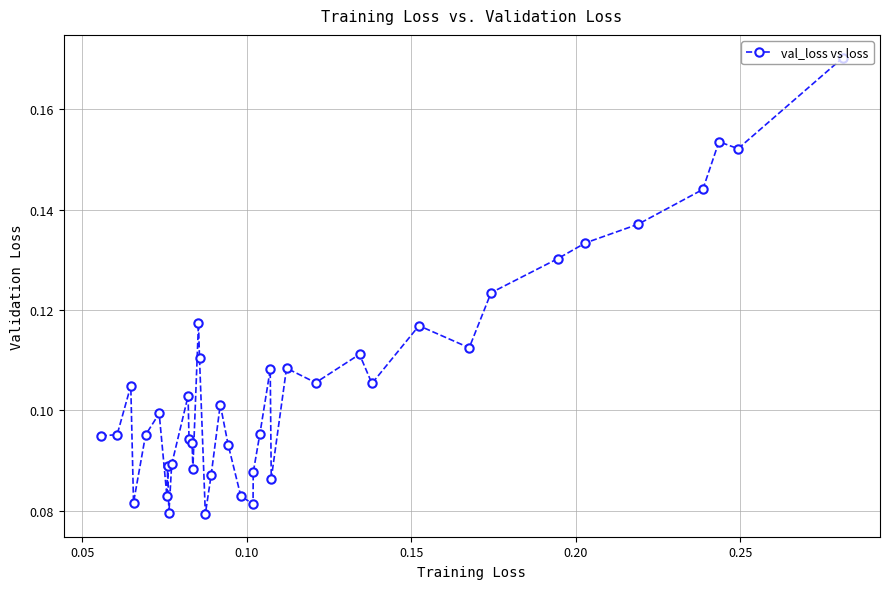

What is the sum of all values?

4.2